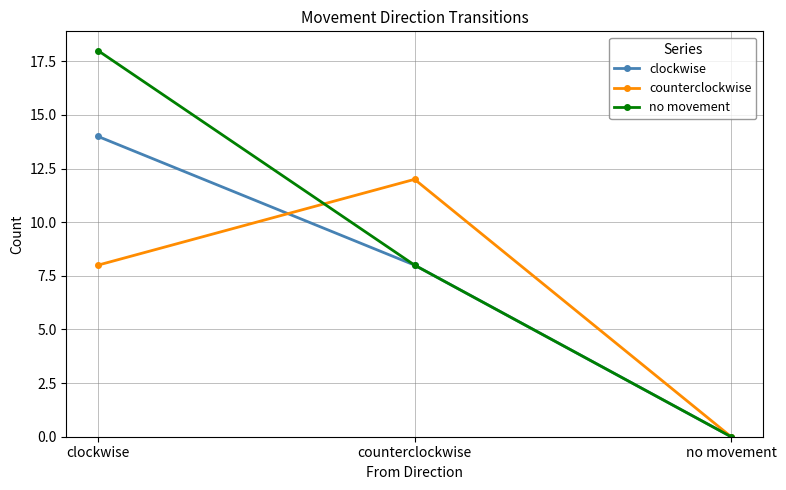

At which category is the sum across all series the highest?

clockwise